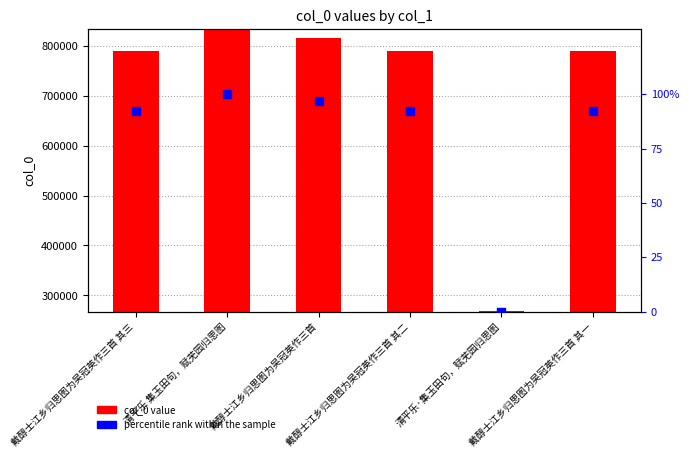

Which series has the largest total across all categories?

col_0 value